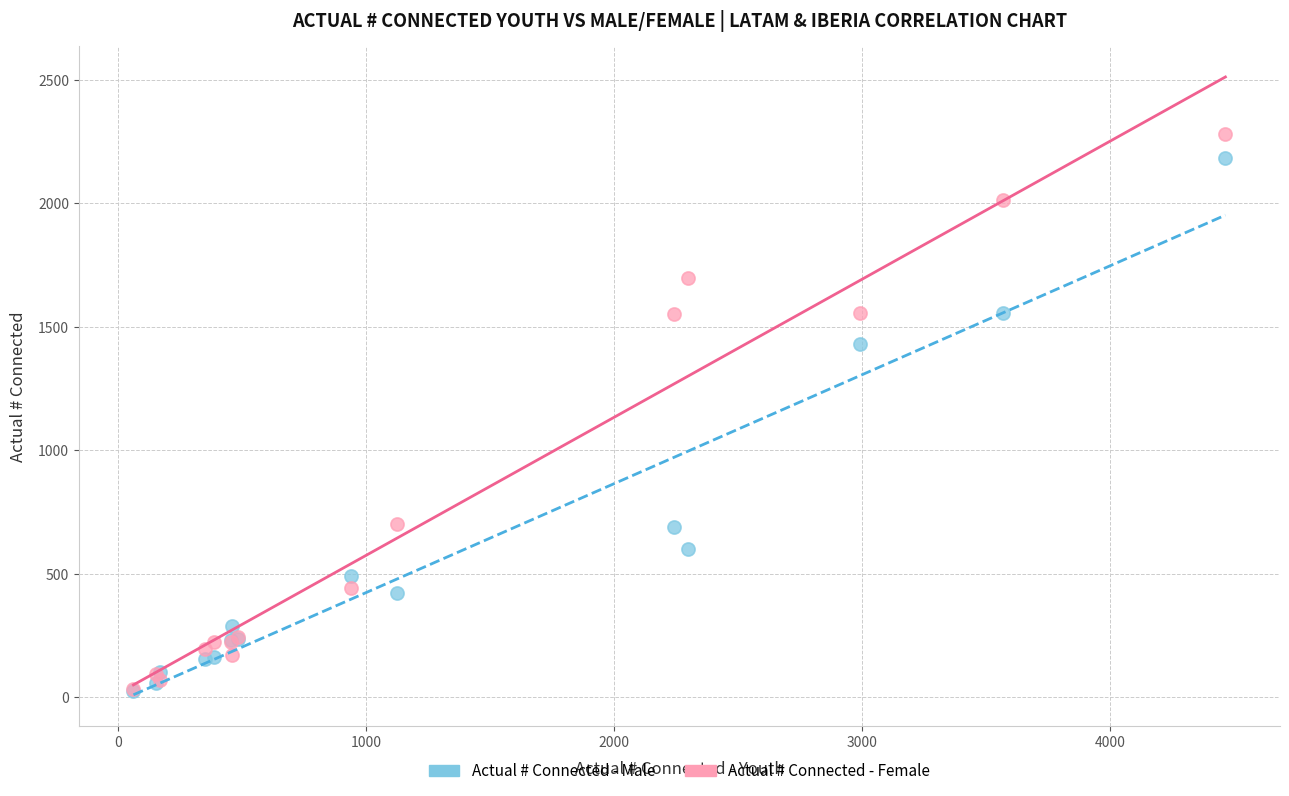

Which series reaches the maximum Y coordinate?

Actual # Connected - Female